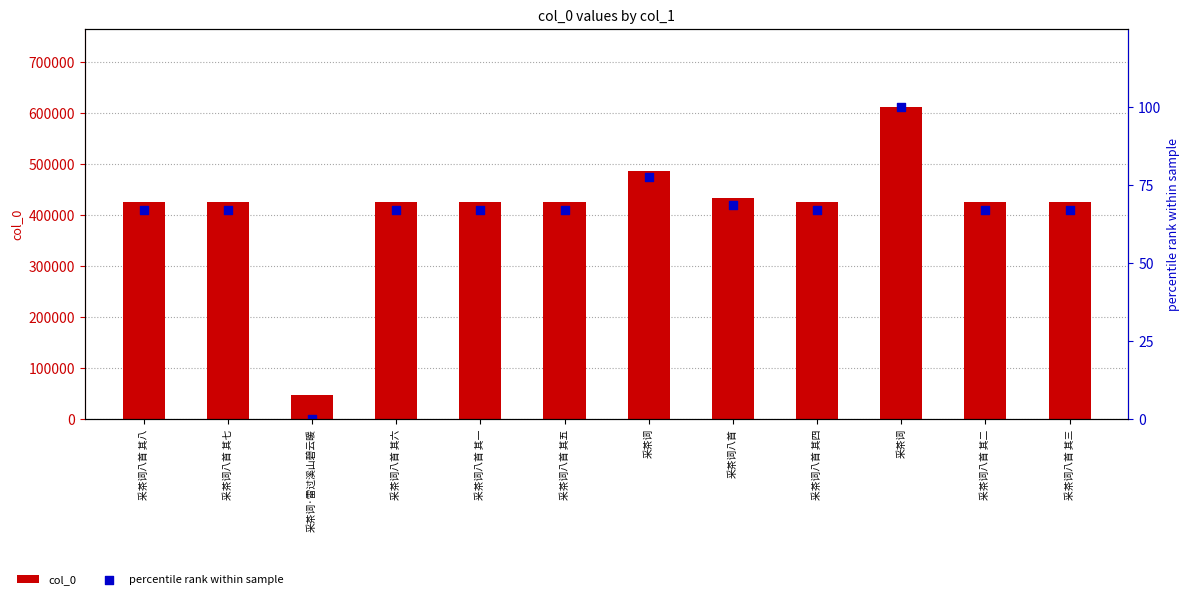

Is the value of col_0 at 采茶词八首 其三 greater than the value of percentile rank within sample at 采茶词八首 其一?

Yes